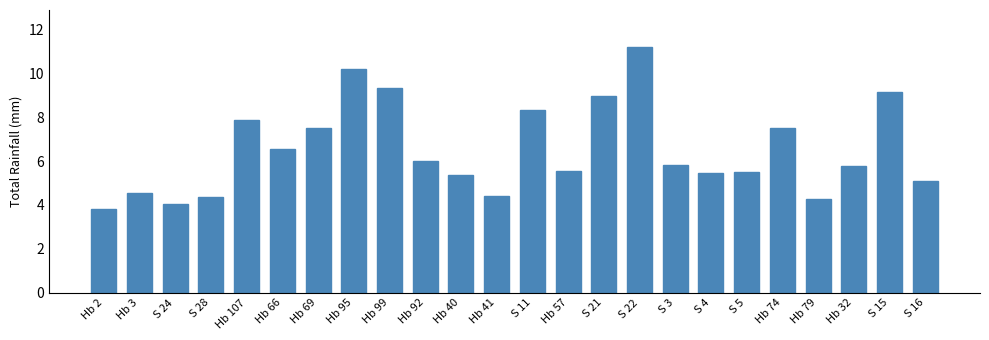

What is the change in value from Hb 95 to S 4?

-4.7